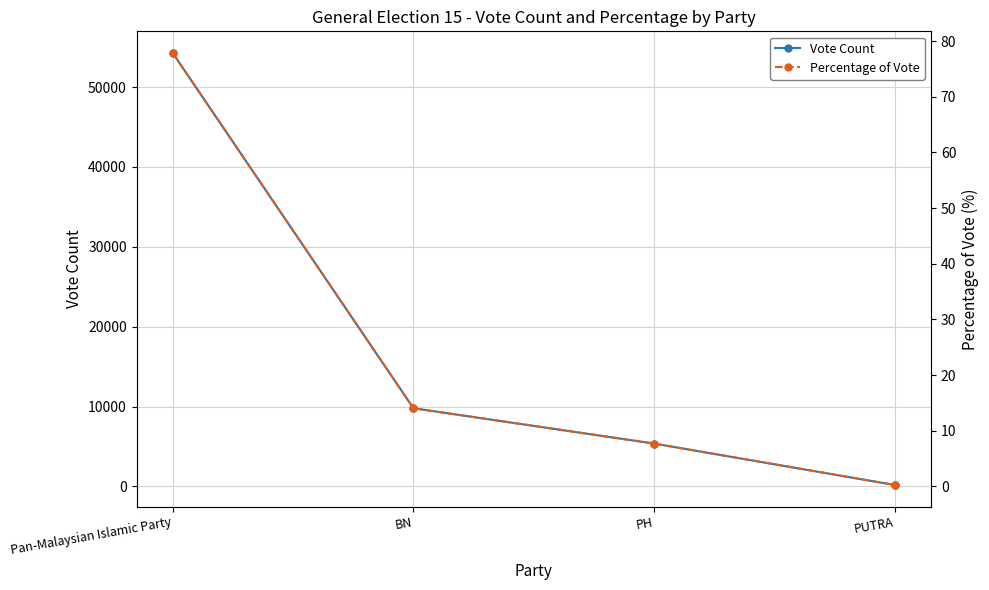

What is the label of the 3rd point from the left?

PH